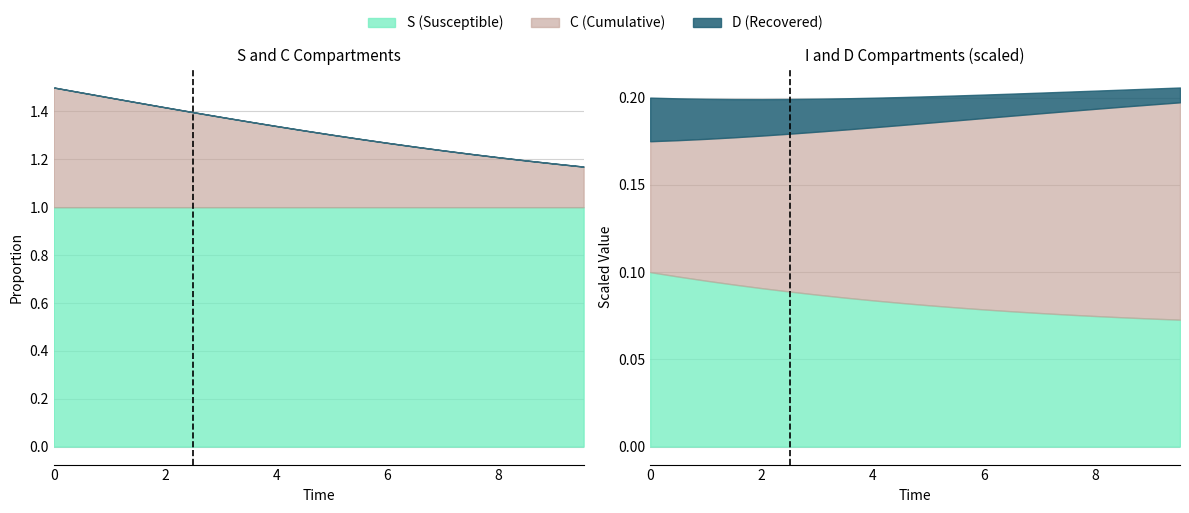

Which category has the lowest value in the C series?

9.531772575250836